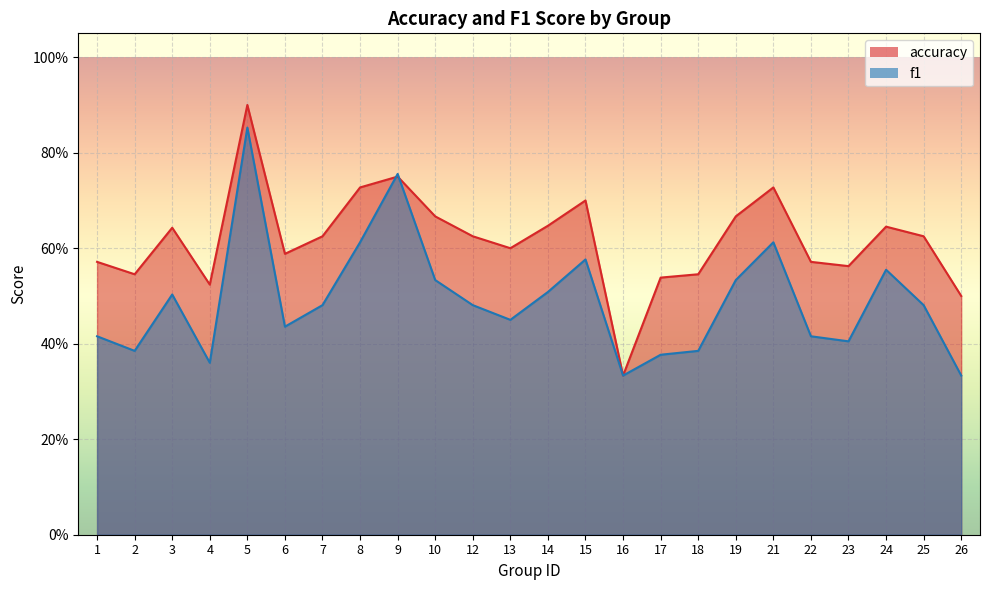

Reading left to right, extract all data points from this chart.

accuracy: 0.6	0.5	0.6	0.5	0.9	0.6	0.6	0.7	0.8	0.7	0.6	0.6	0.6	0.7	0.3	0.5	0.5	0.7	0.7	0.6	0.6	0.6	0.6	0.5
f1: 0.4	0.4	0.5	0.4	0.9	0.4	0.5	0.6	0.8	0.5	0.5	0.5	0.5	0.6	0.3	0.4	0.4	0.5	0.6	0.4	0.4	0.6	0.5	0.3